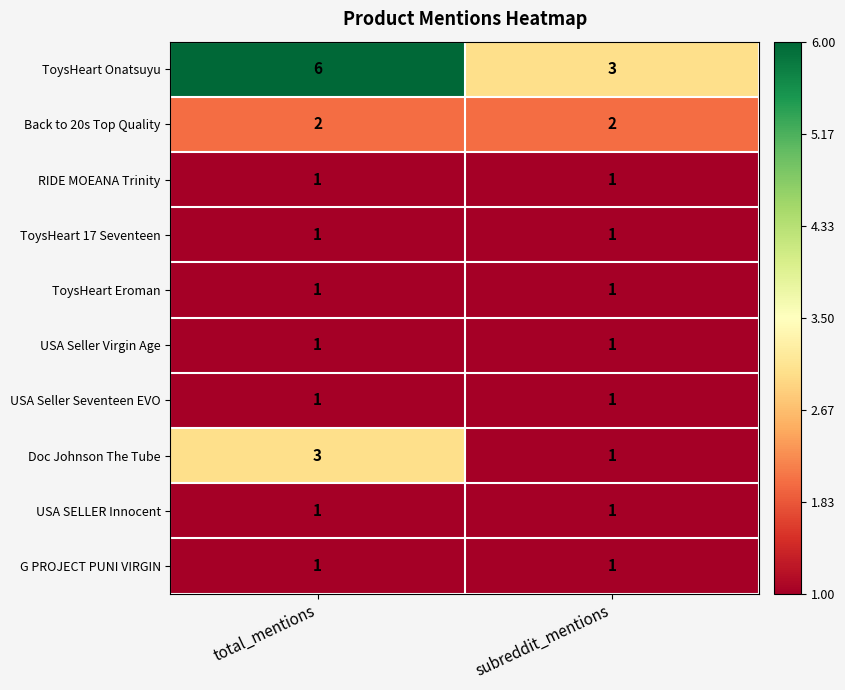

How many distinct data groups are displayed?

10